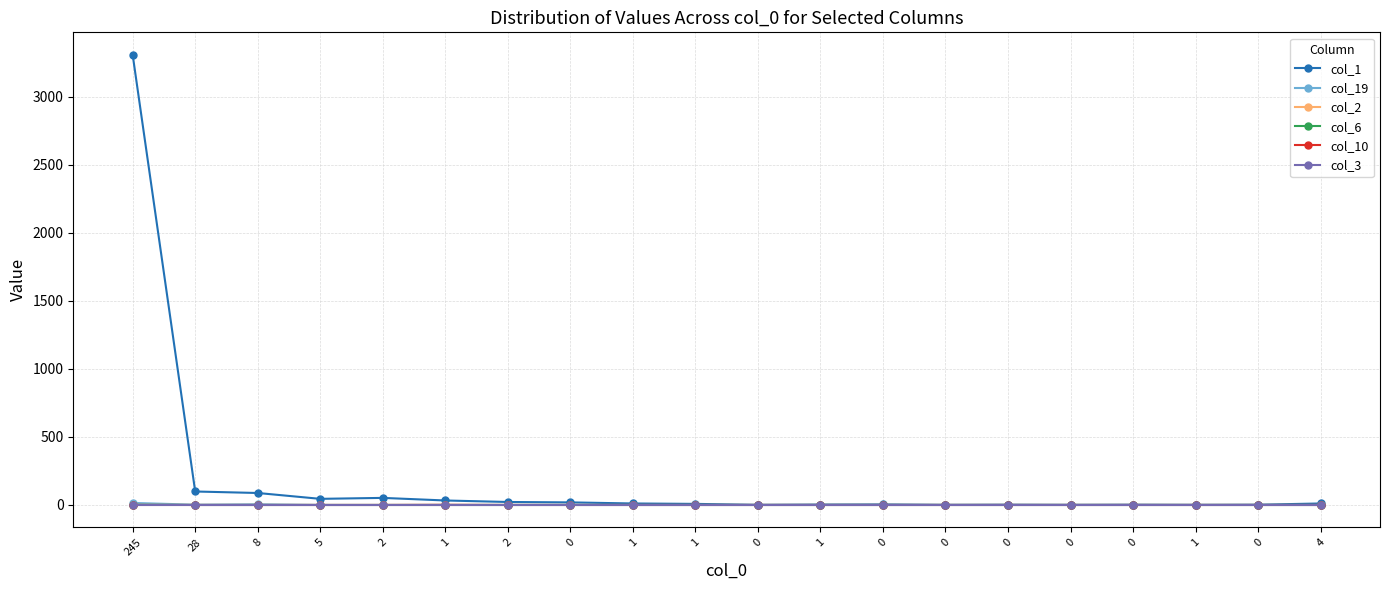

Reading left to right, what are all the values shown in this chart?

col_1: 245=3306	28=99	8=88	5=45	2=52	1=33	2=22	0=19	1=11	1=8	0=1	1=3	0=4	0=1	0=2	0=1	0=2	1=1	0=2	4=11
col_19: 245=15	28=2	8=5	5=0	2=0	1=0	2=0	0=1	1=0	1=0	0=0	1=0	0=0	0=0	0=0	0=0	0=0	1=0	0=0	4=0
col_2: 245=1	28=0	8=0	5=0	2=0	1=0	2=0	0=0	1=0	1=0	0=0	1=0	0=0	0=0	0=0	0=0	0=0	1=0	0=0	4=0
col_6: 245=1	28=0	8=0	5=0	2=0	1=0	2=0	0=0	1=0	1=0	0=0	1=0	0=0	0=0	0=0	0=0	0=0	1=0	0=0	4=0
col_10: 245=0	28=0	8=0	5=0	2=0	1=1	2=0	0=0	1=0	1=0	0=0	1=0	0=0	0=0	0=0	0=0	0=0	1=0	0=0	4=0
col_3: 245=0	28=0	8=0	5=0	2=0	1=0	2=0	0=0	1=0	1=0	0=0	1=0	0=0	0=0	0=0	0=0	0=0	1=0	0=0	4=0